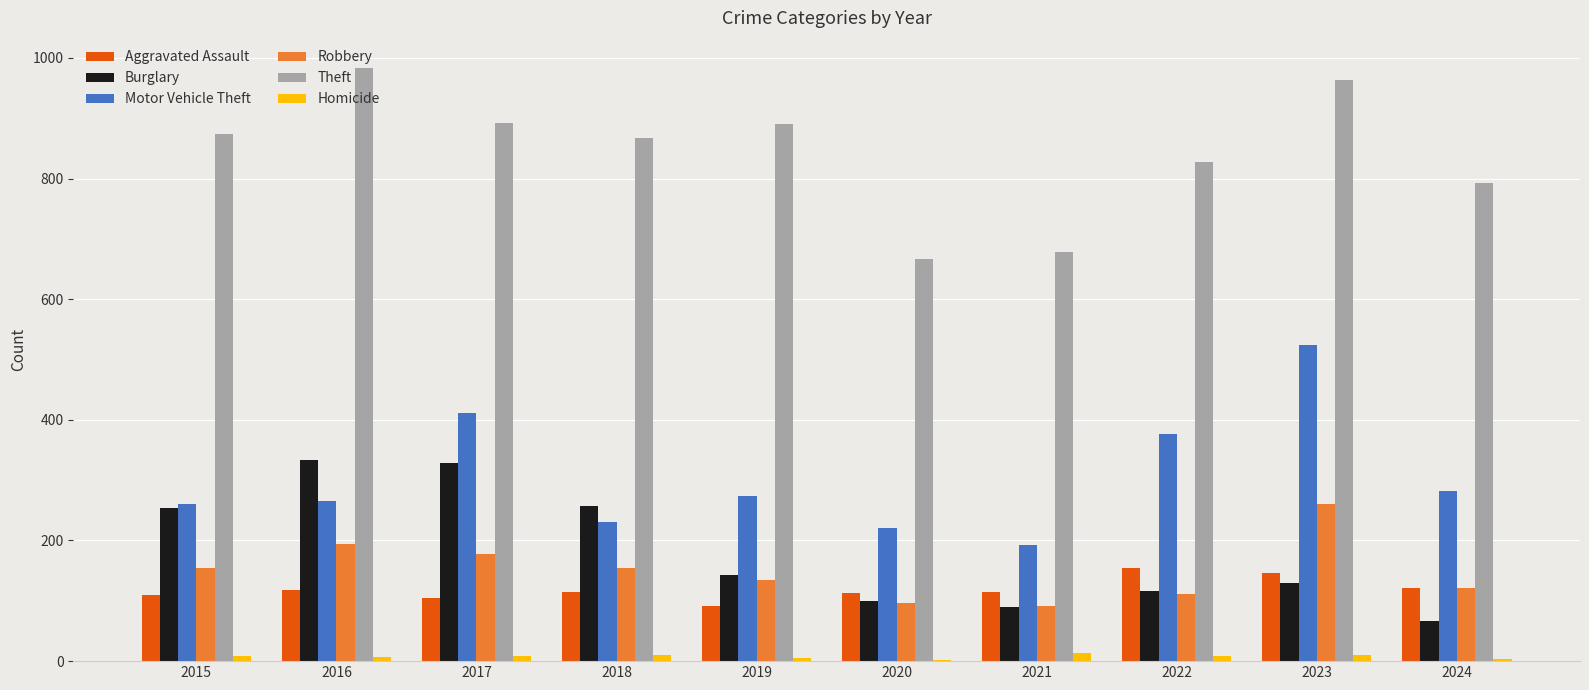

What is the difference between the Motor Vehicle Theft values at 2024 and 2016?

17